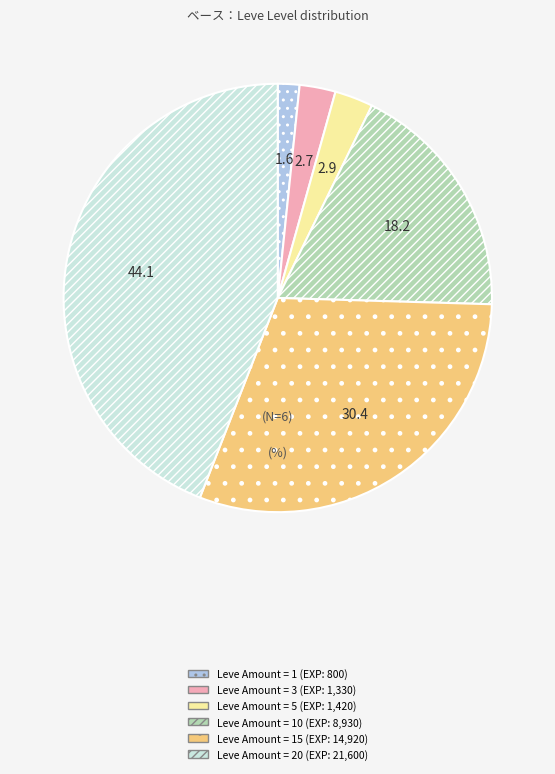

Is there any slice that represents more than half of the pie?

No